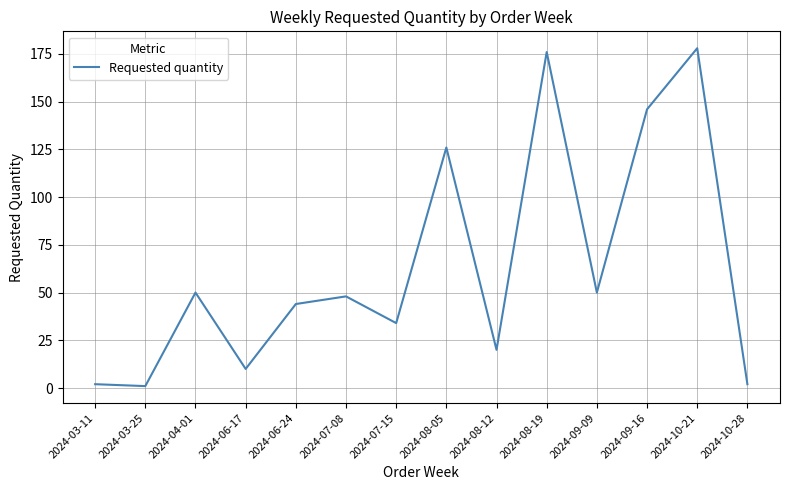

Count the number of data series in this chart.

1